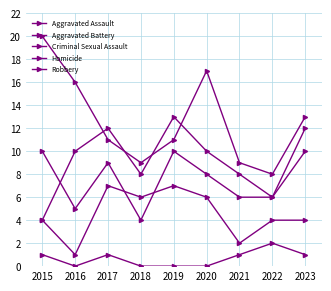

Count the number of data series in this chart.

5